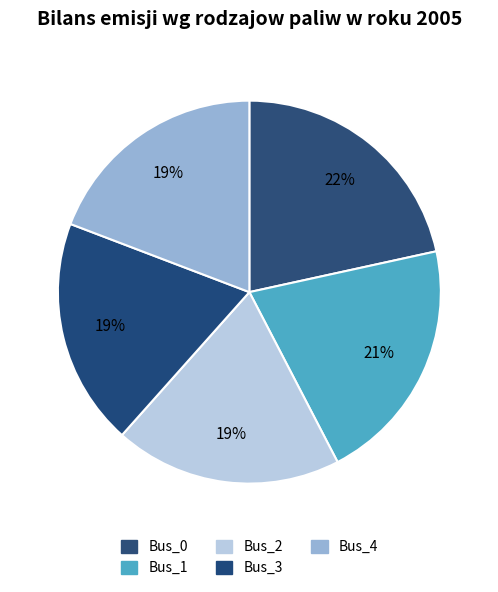

Count the number of slices in the pie.

5